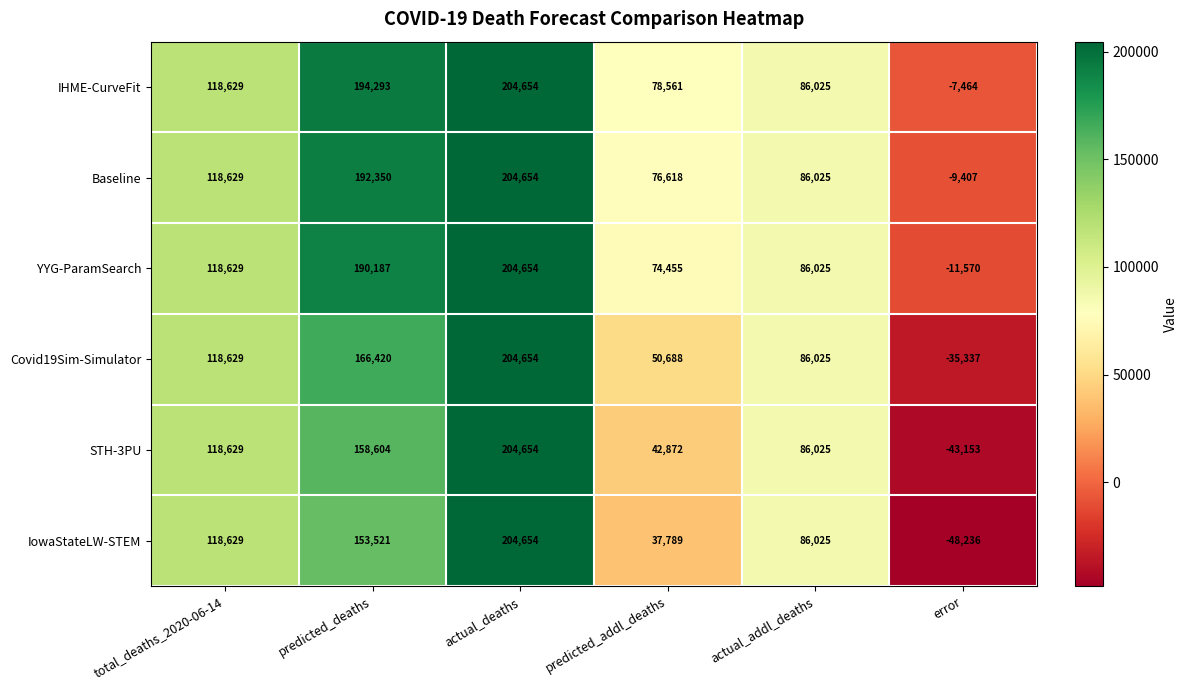

True or false: STH-3PU has a value of 204654 at actual_deaths.

True